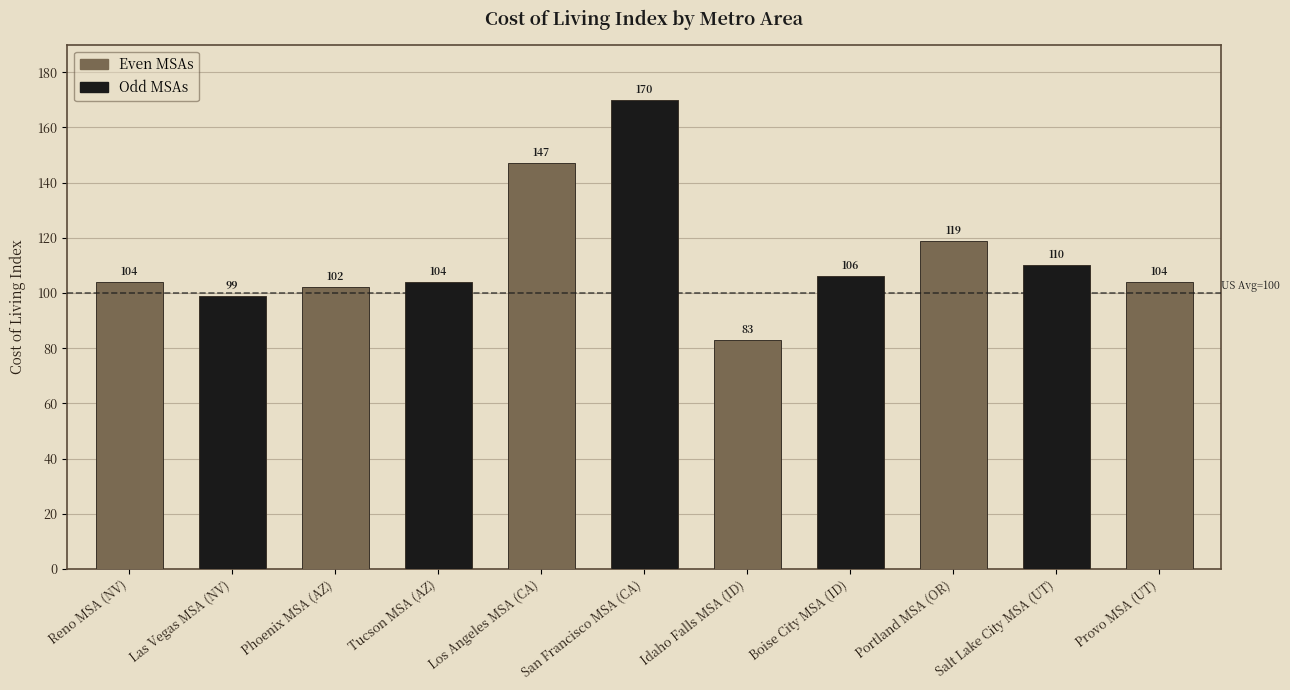

Are the bars grouped side by side (vs. stacked)?

No